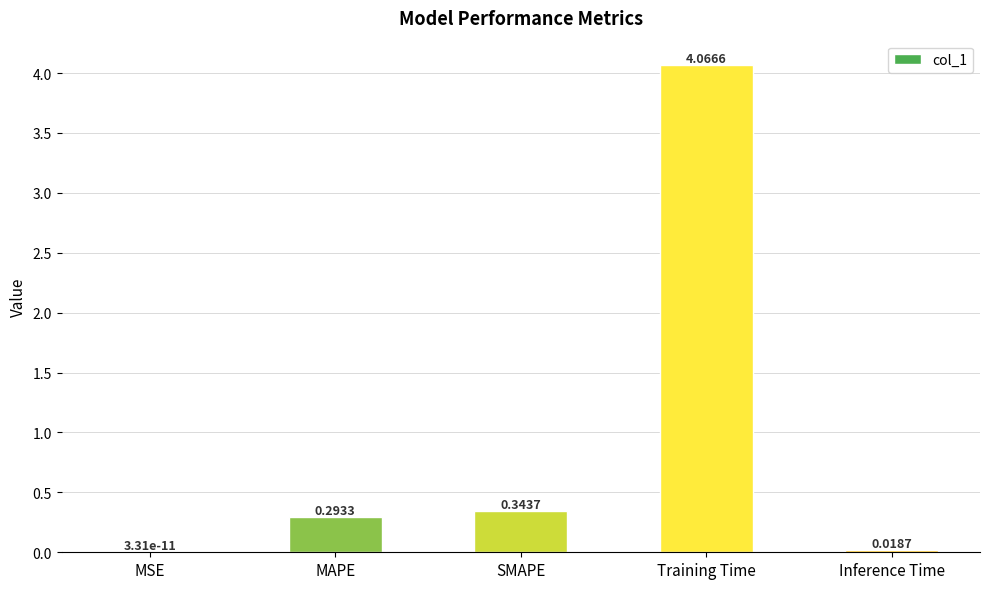

What is the sum of all values?

4.7